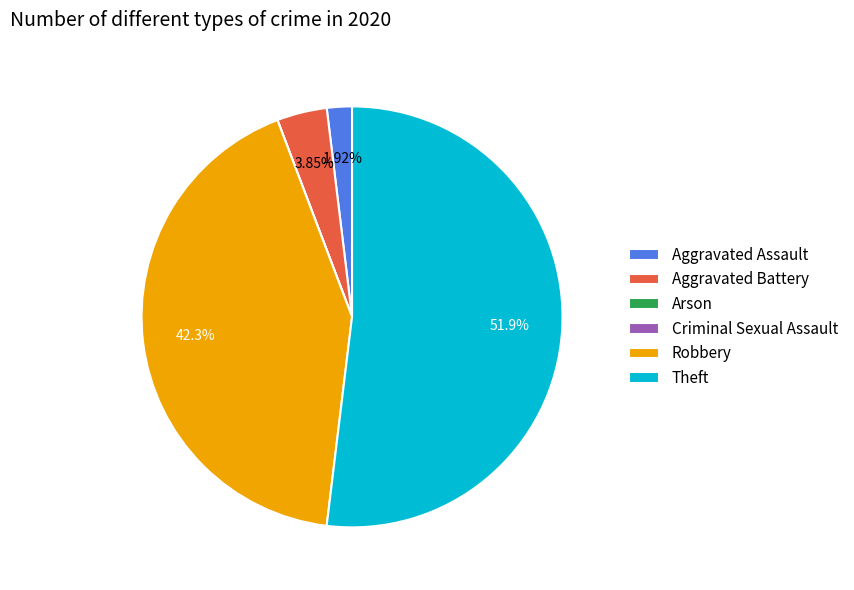

What portion of the pie excludes Aggravated Assault?

98.1%